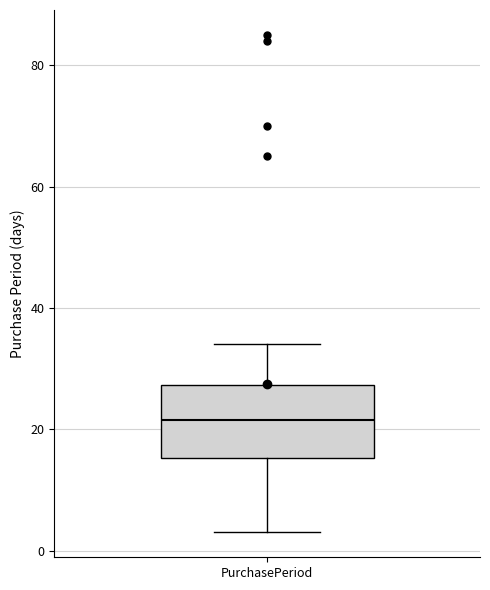

Transcribe this box plot: give where the median line is, the range the box spans, and where the two whiskers end, as read against the y-axis. The values are not printed on the chart, so give them approximately, as read against the axis.

median 22, box 16 to 28, whiskers 4 to 34